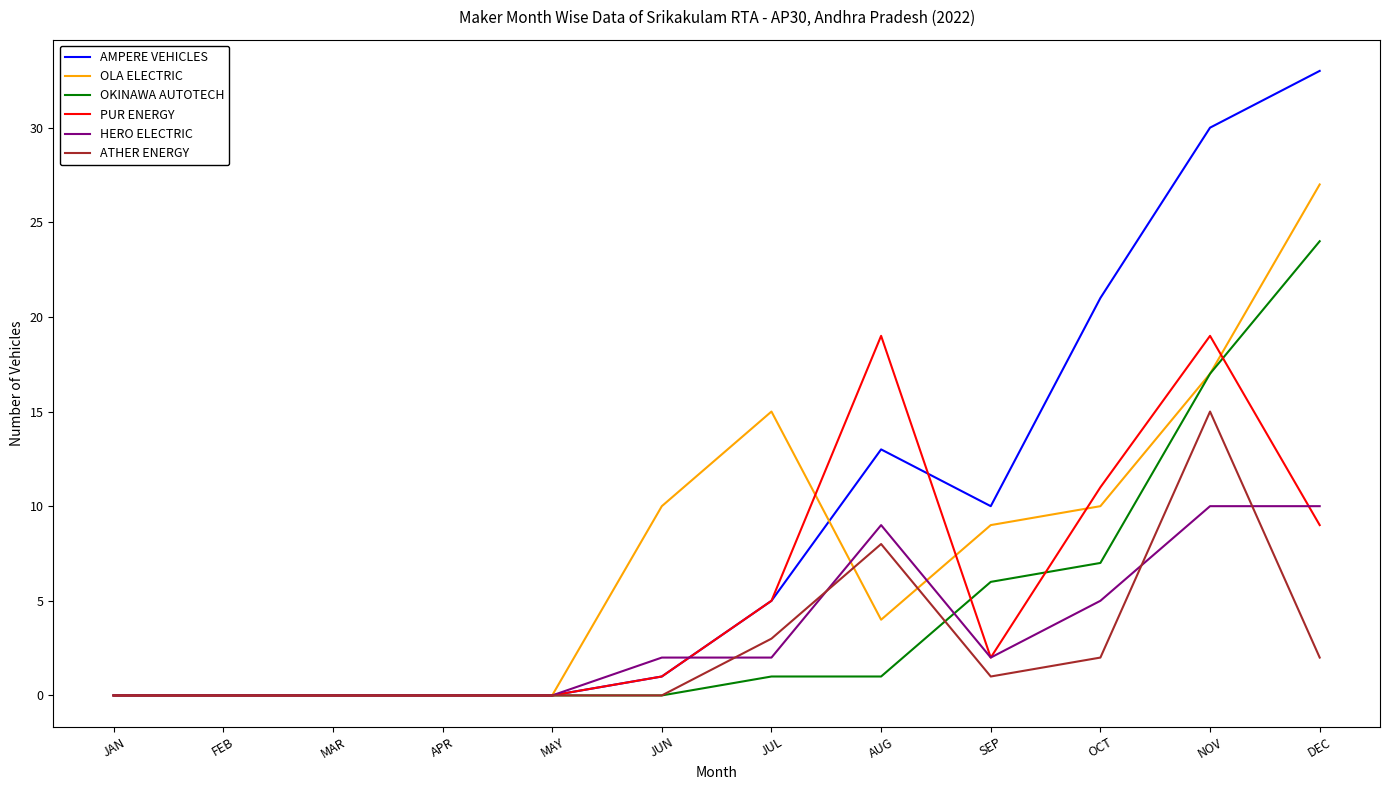

Count the number of data series in this chart.

6